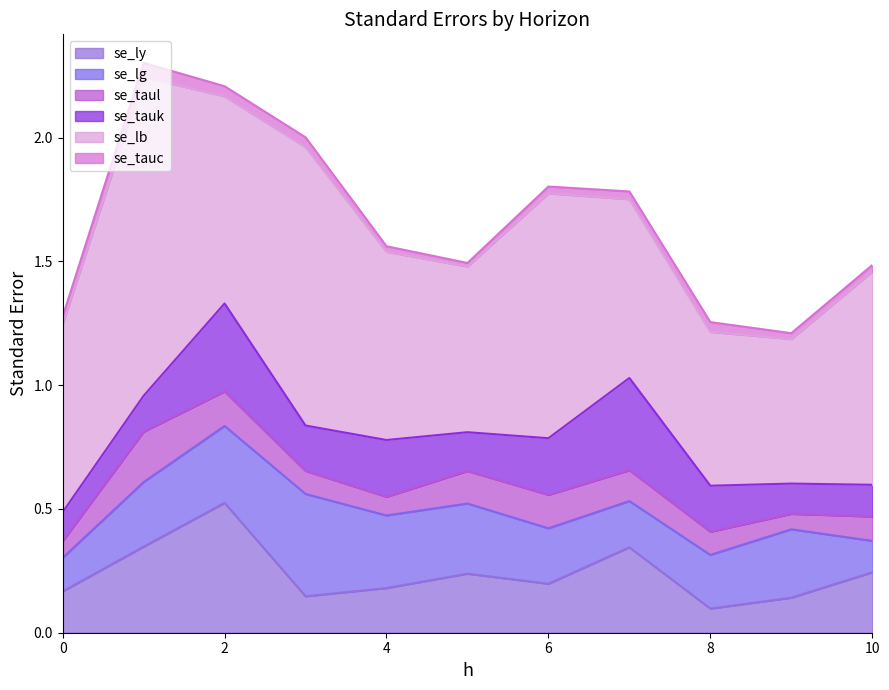

Reading left to right, what are all the values shown in this chart?

se_ly: 0.2	0.3	0.5	0.1	0.2	0.2	0.2	0.3	0.1	0.1	0.2
se_lg: 0.1	0.3	0.3	0.4	0.3	0.3	0.2	0.2	0.2	0.3	0.1
se_taul: 0.1	0.2	0.1	0.1	0.1	0.1	0.1	0.1	0.1	0.1	0.1
se_tauk: 0.1	0.1	0.4	0.2	0.2	0.2	0.2	0.4	0.2	0.1	0.1
se_lb: 0.8	1.3	0.8	1.1	0.8	0.7	1.0	0.7	0.6	0.6	0.9
se_tauc: 0.0	0.1	0.0	0.0	0.0	0.0	0.0	0.0	0.0	0.0	0.0